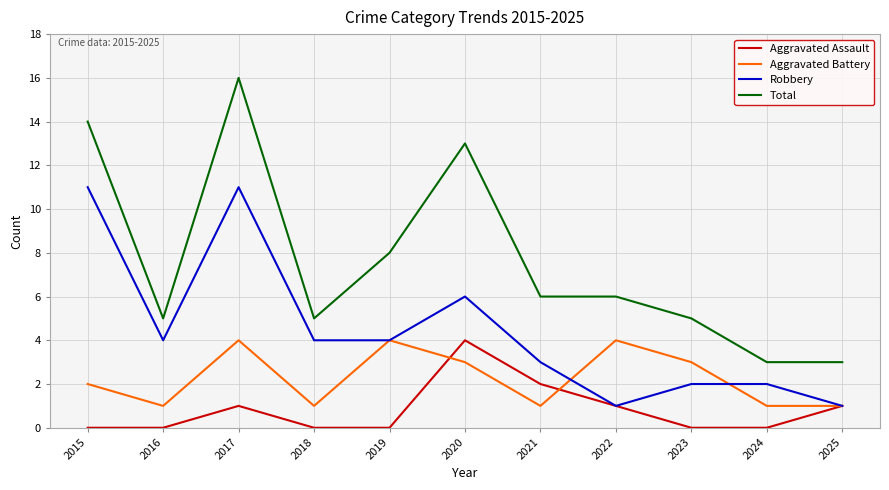

Is the value of Robbery at 2022 greater than the value of Total at 2020?

No